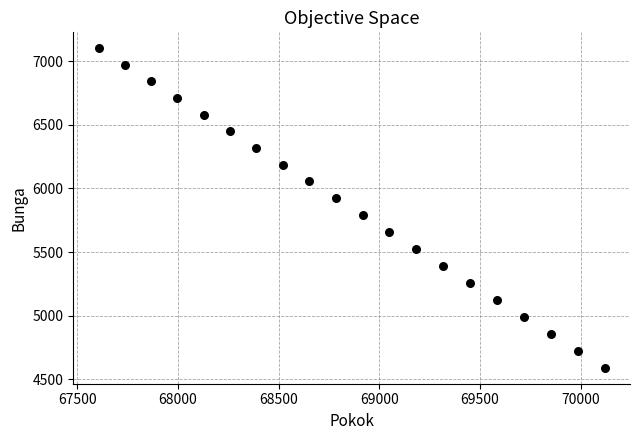

What is the range of X values (max minus min)?

2513.5